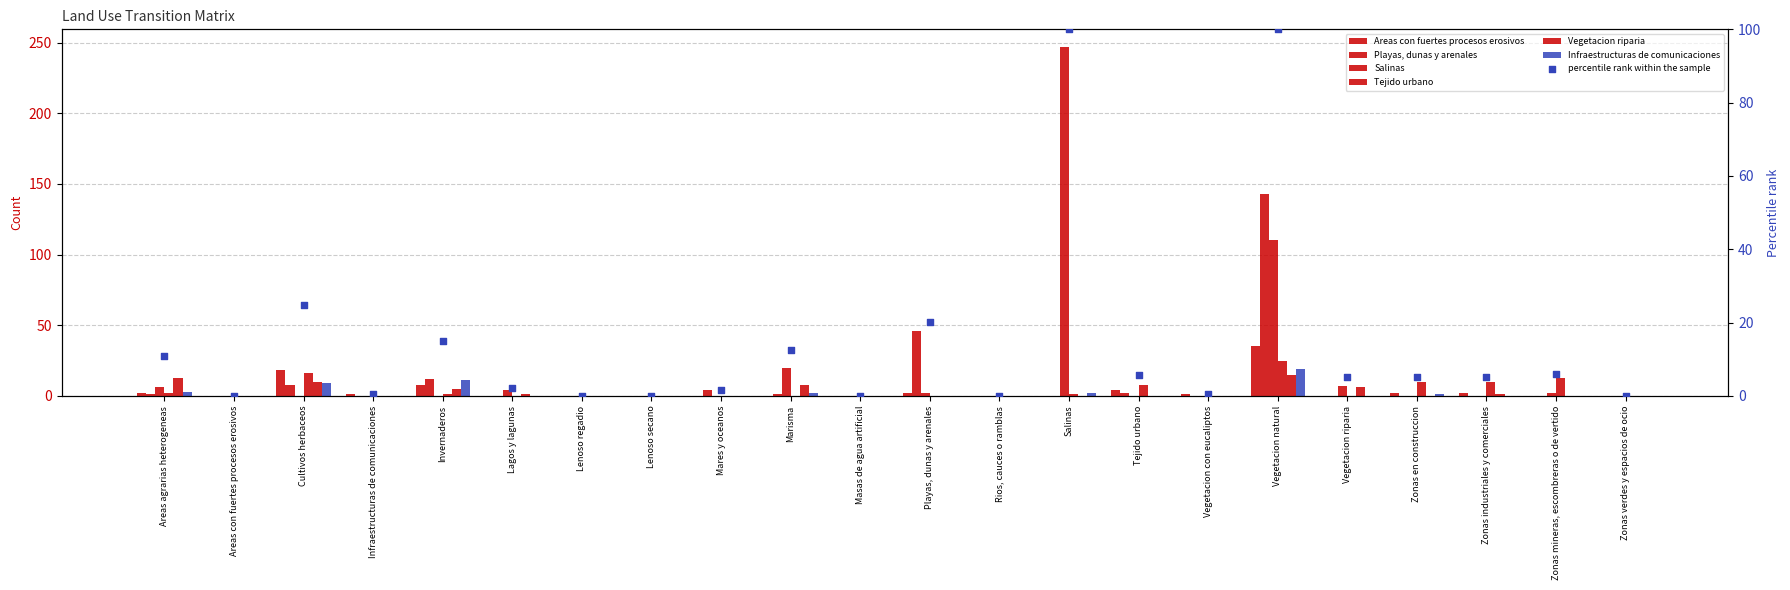

Which series contains the lowest Y value?

Areas con fuertes procesos erosivos